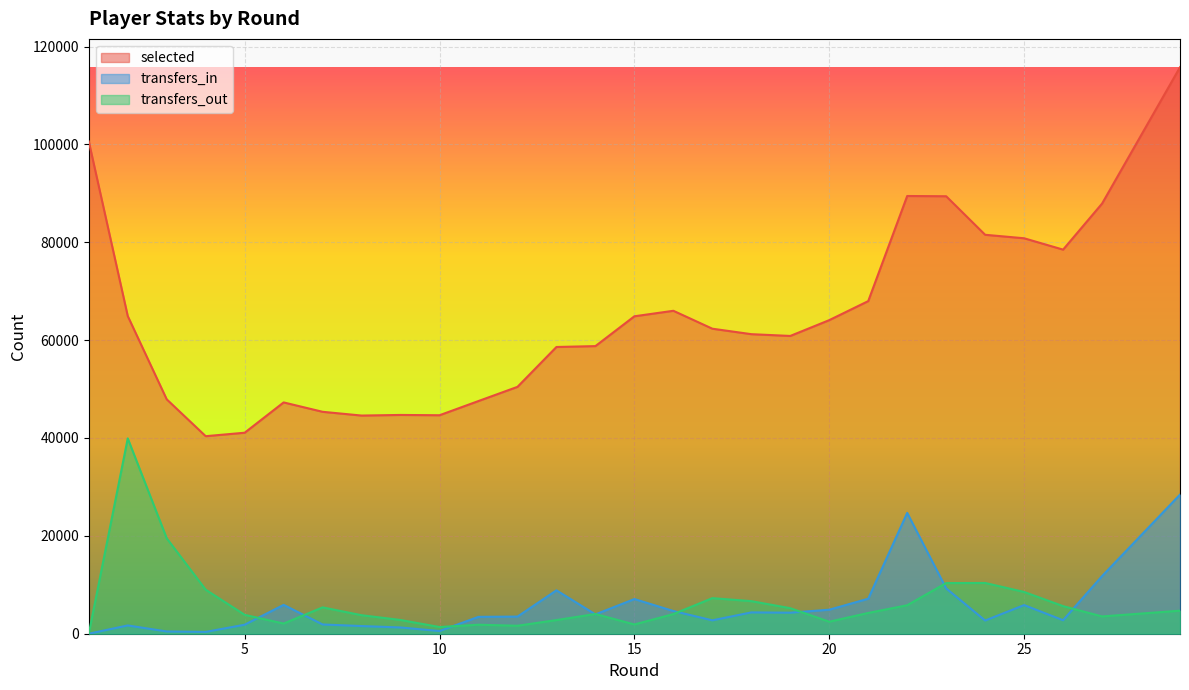

How many data points in transfers_out are above 4245?

13